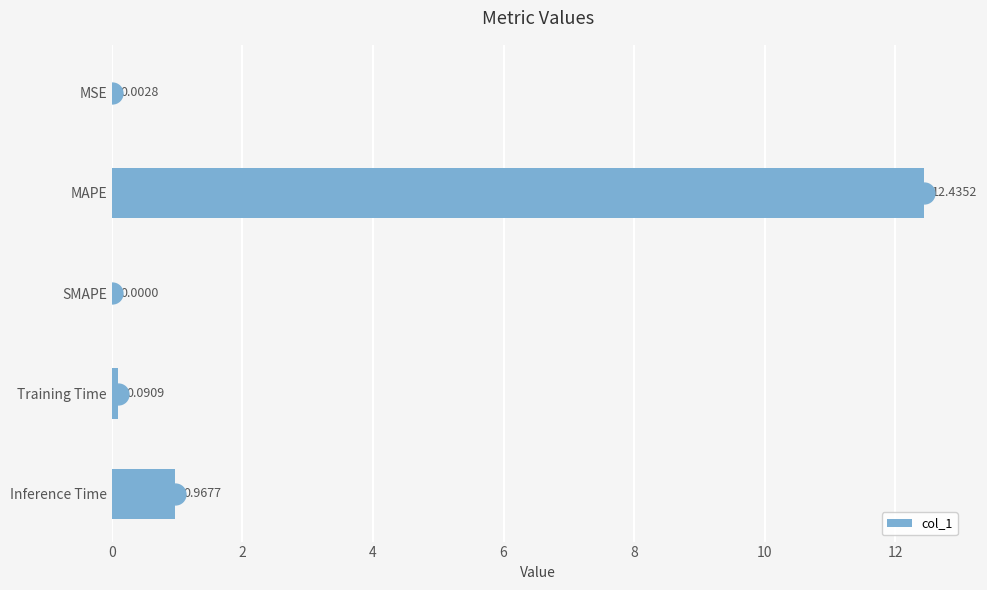

How many values are above zero?

4